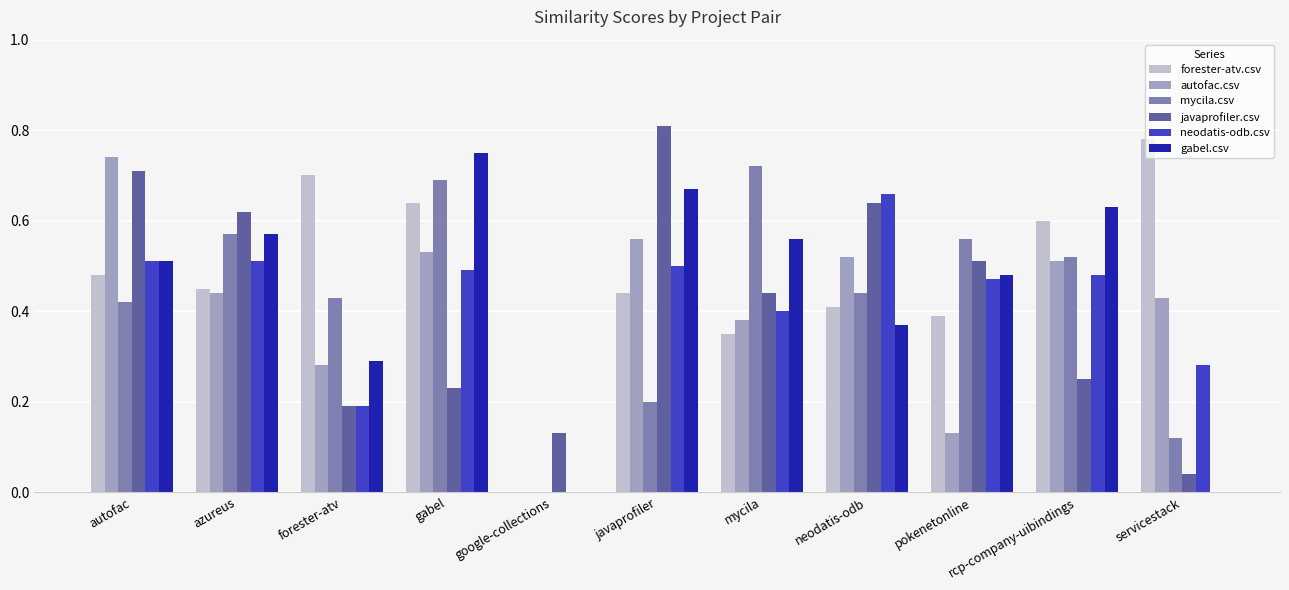

The forester-atv.csv series shows 0.6 at gabel. True or false?

True